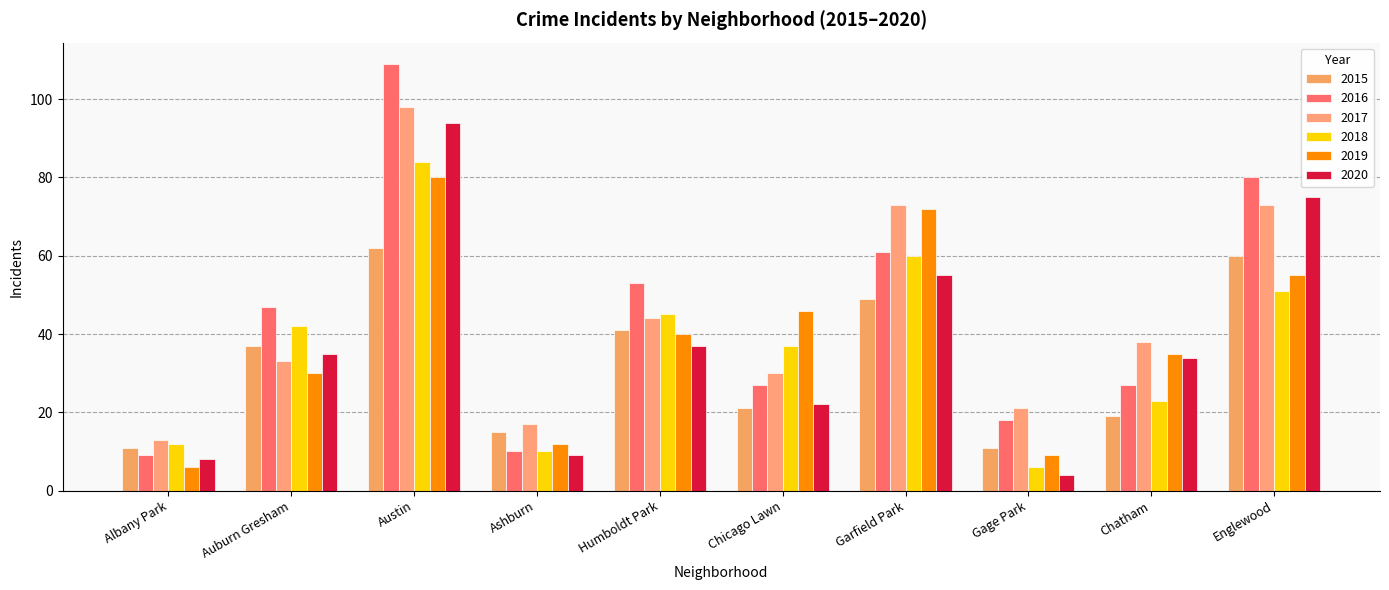

What is the spread (max minus min) of values at Humboldt Park?

16